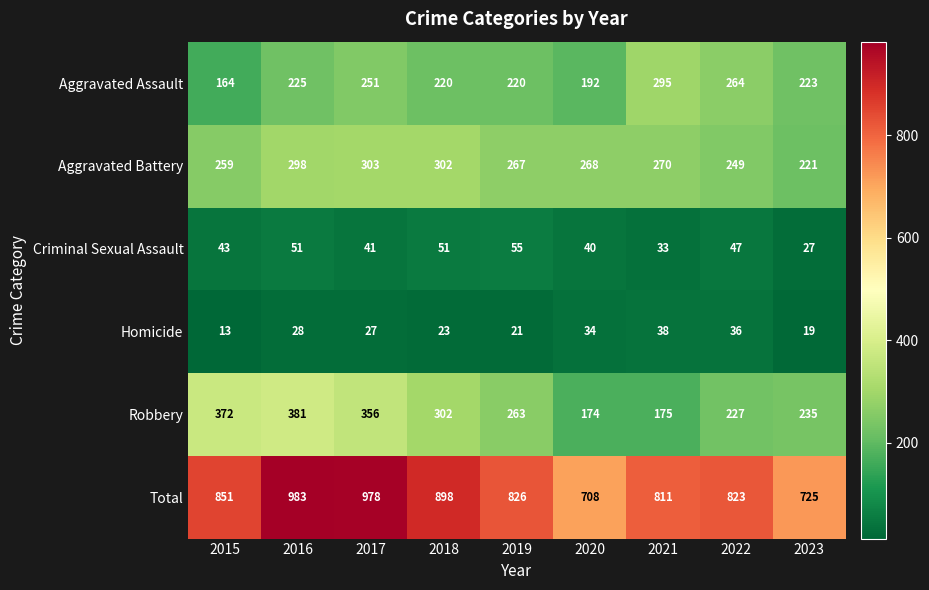

List the series in order of their peak value, highest first.

Total, Robbery, Aggravated Battery, Aggravated Assault, Criminal Sexual Assault, Homicide